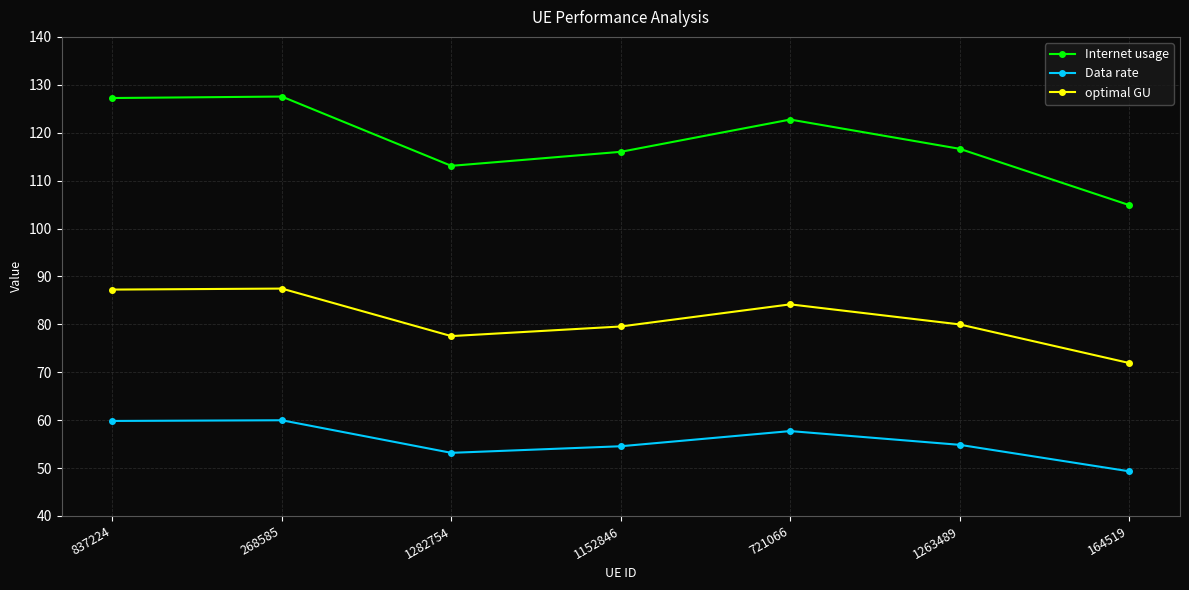

Where does the optimal GU series first go above 79?

837224